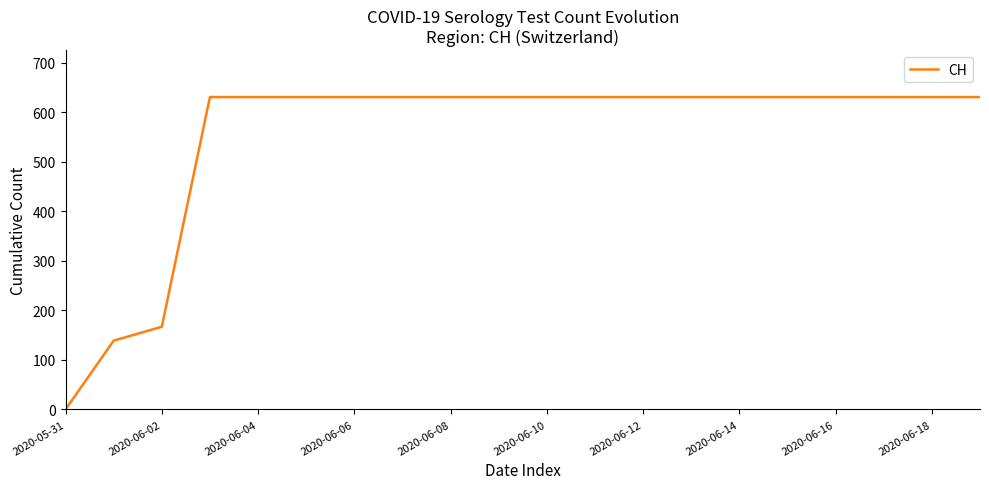

What is the difference between the maximum and minimum values?

631